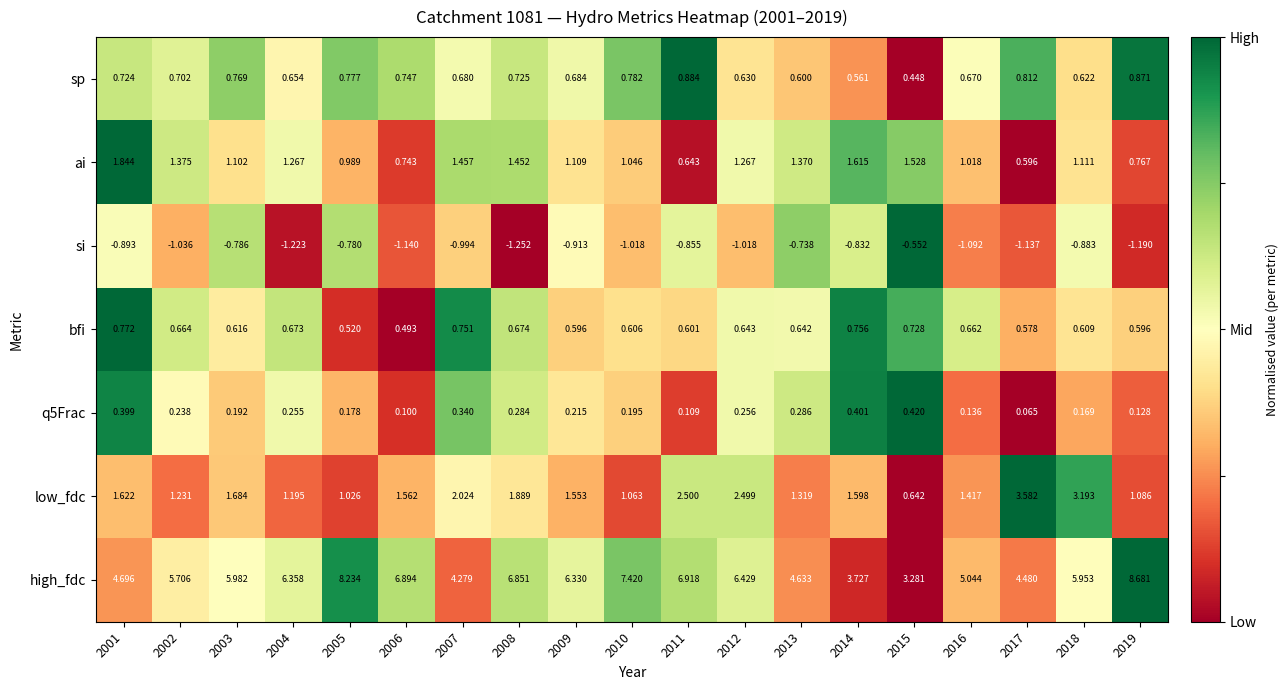

Is the value of low_fdc at 2019 greater than the value of q5Frac at 2003?

Yes